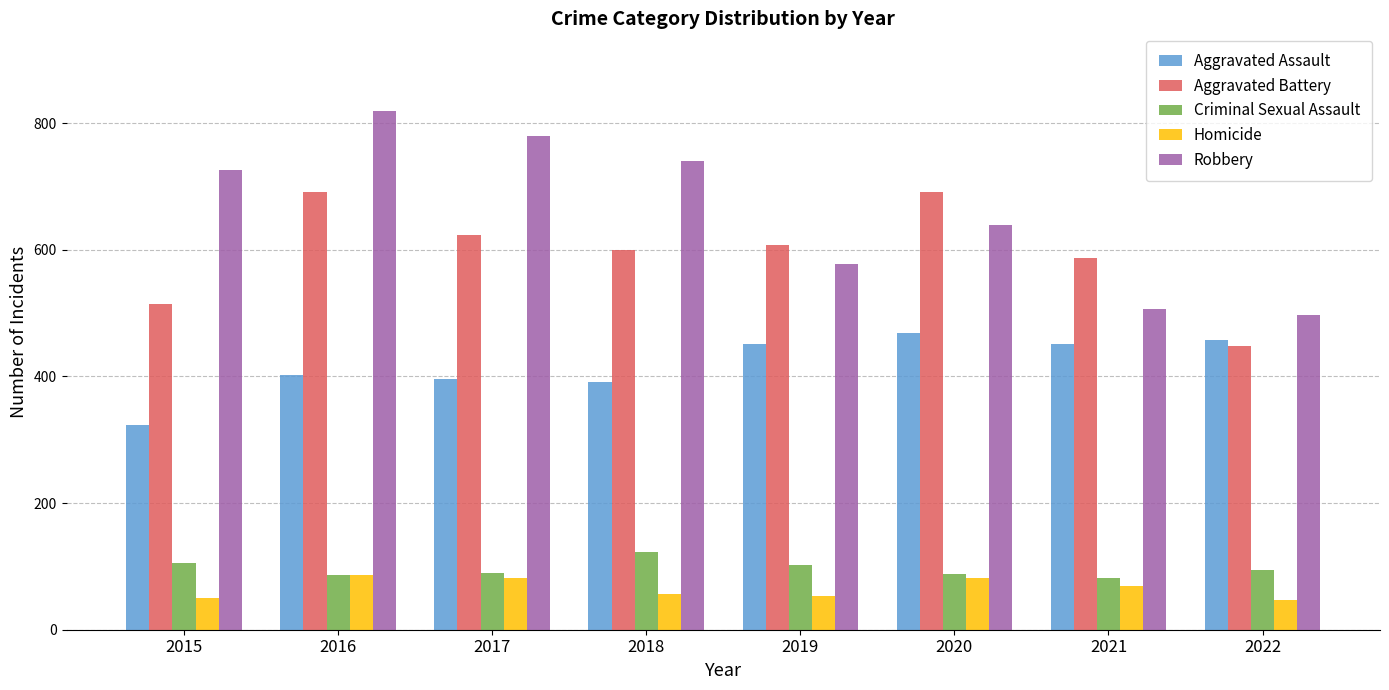

List the series in order of their peak value, highest first.

Robbery, Aggravated Battery, Aggravated Assault, Criminal Sexual Assault, Homicide